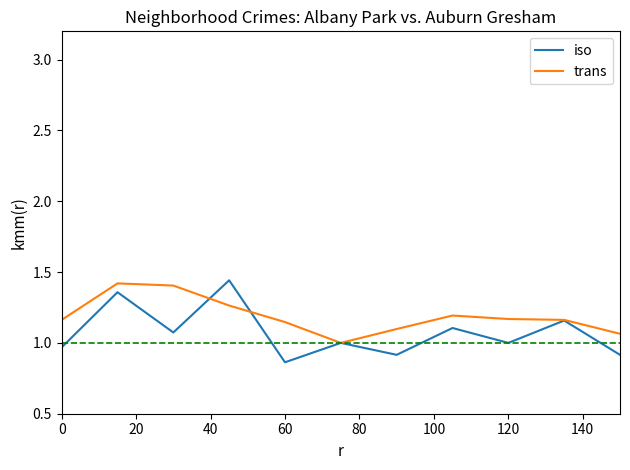

Which series has the largest total across all categories?

trans